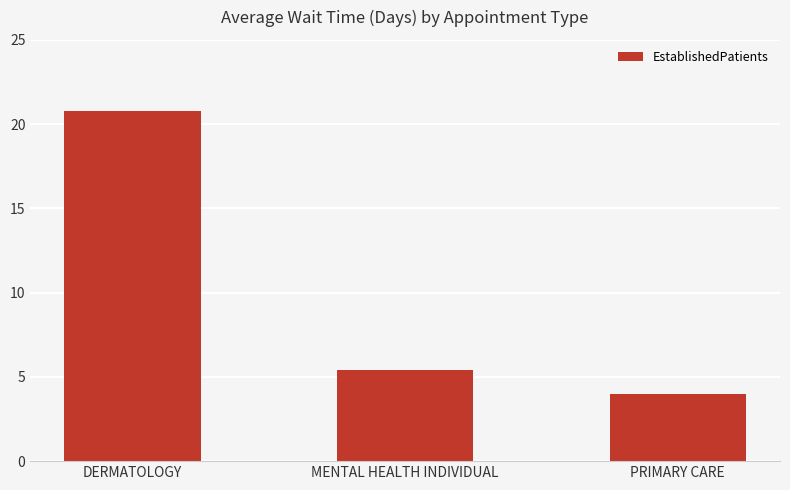

The chart shows a value of 20.8 at DERMATOLOGY. True or false?

True